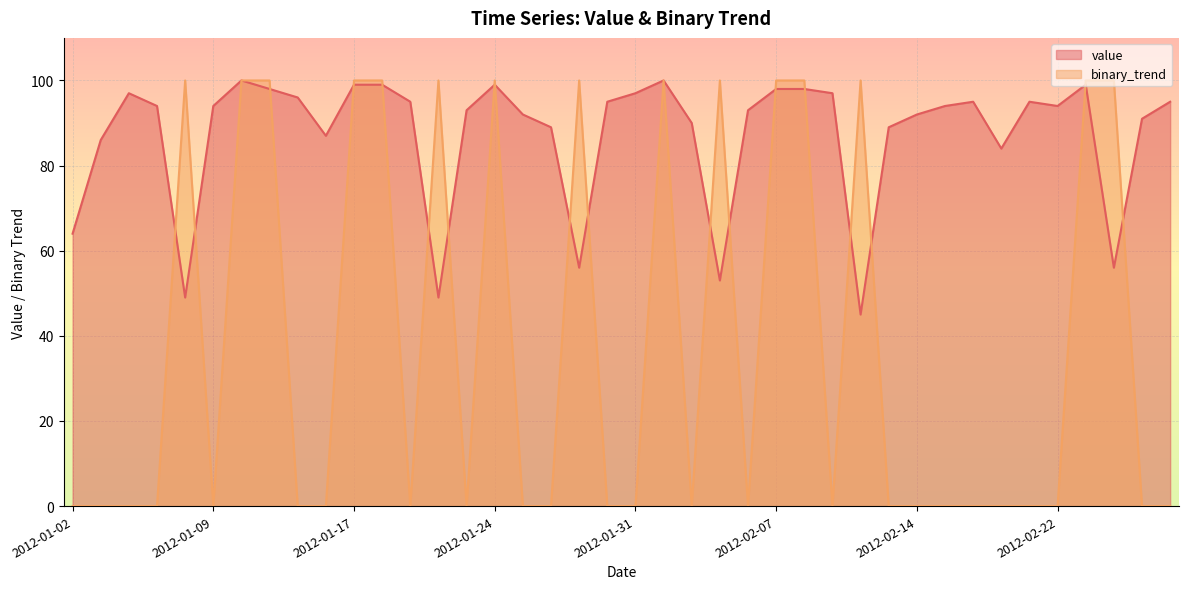

Which series ends up on top after the final intersection of value_line and binary_trend_line?

value_line